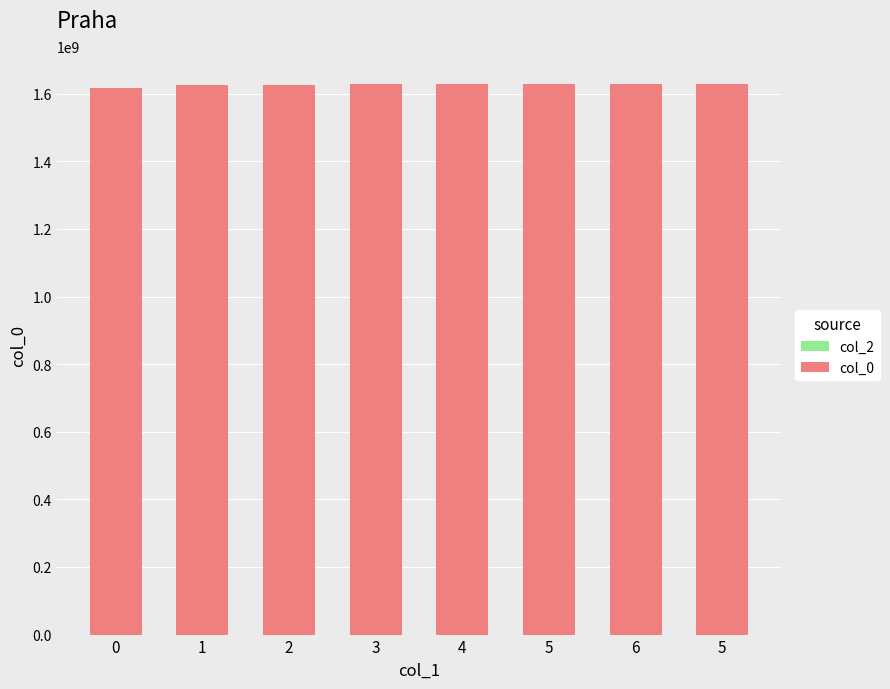

How many bars are there in total?

8